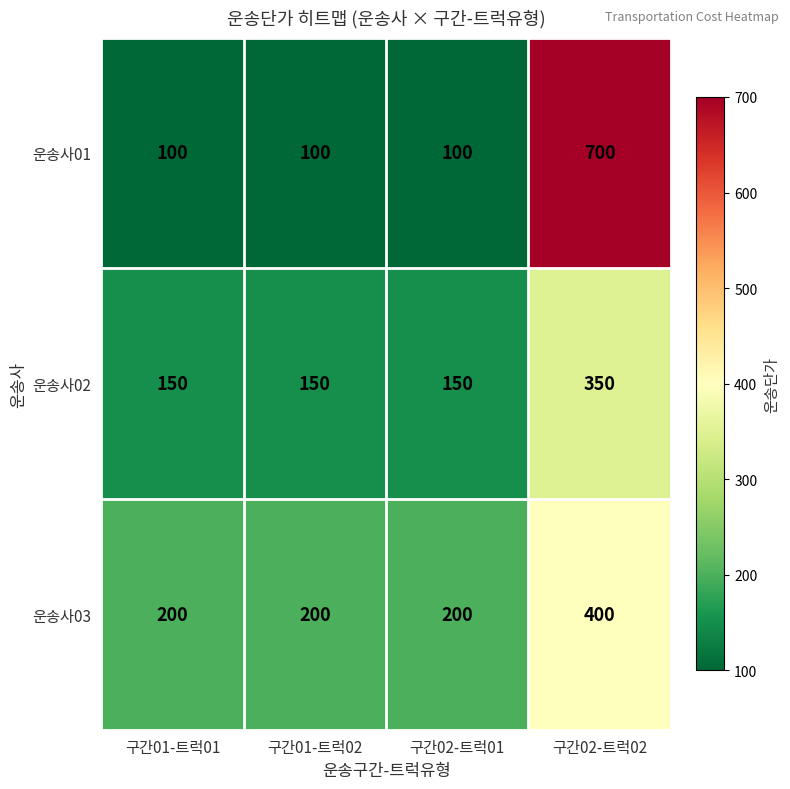

What is the minimum value shown in the chart?

100